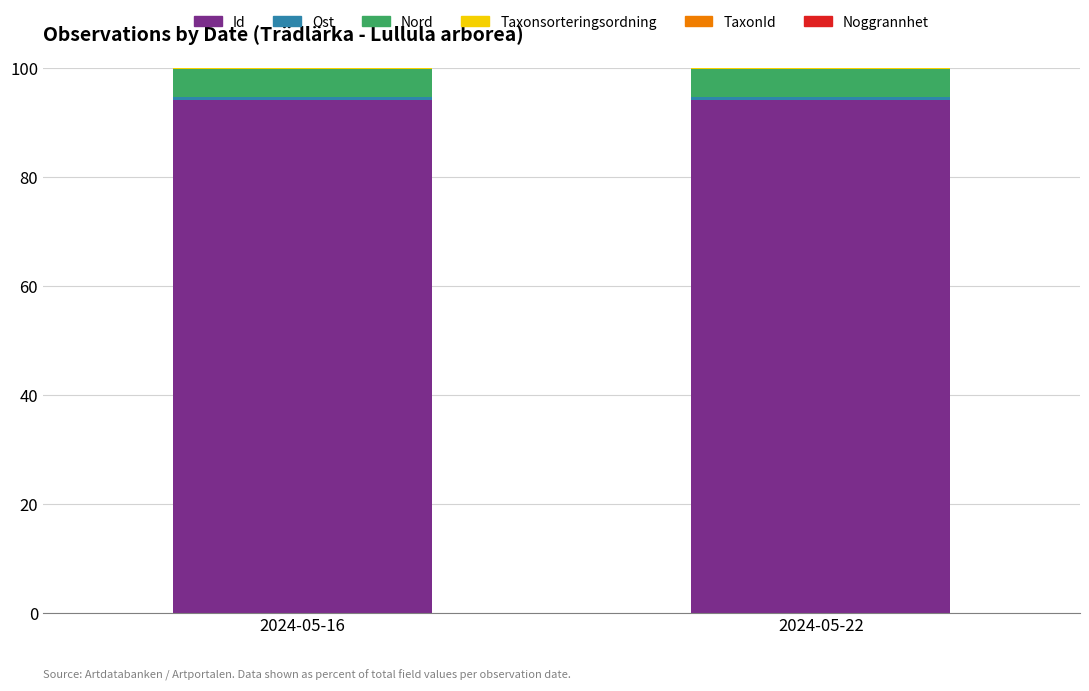

What is the maximum value for Id?

94.2